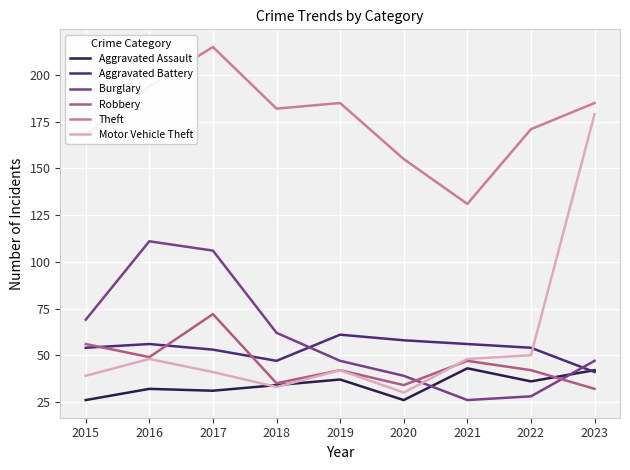

Does the chart have visible grid lines?

Yes